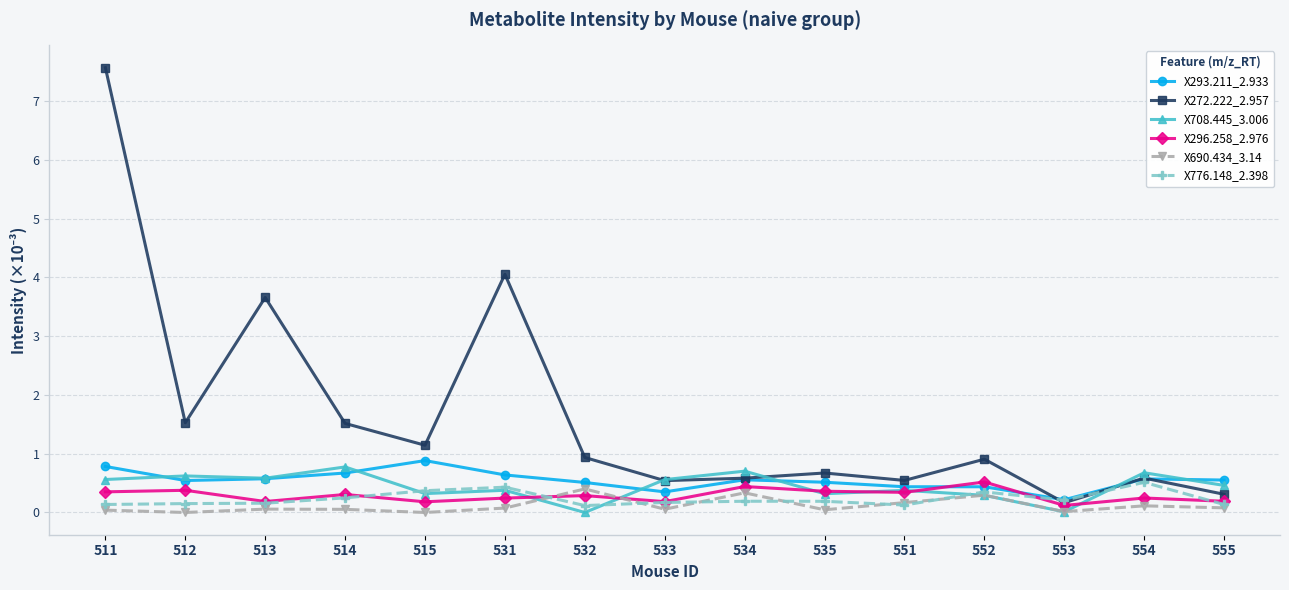

How many lines are shown in the chart?

6